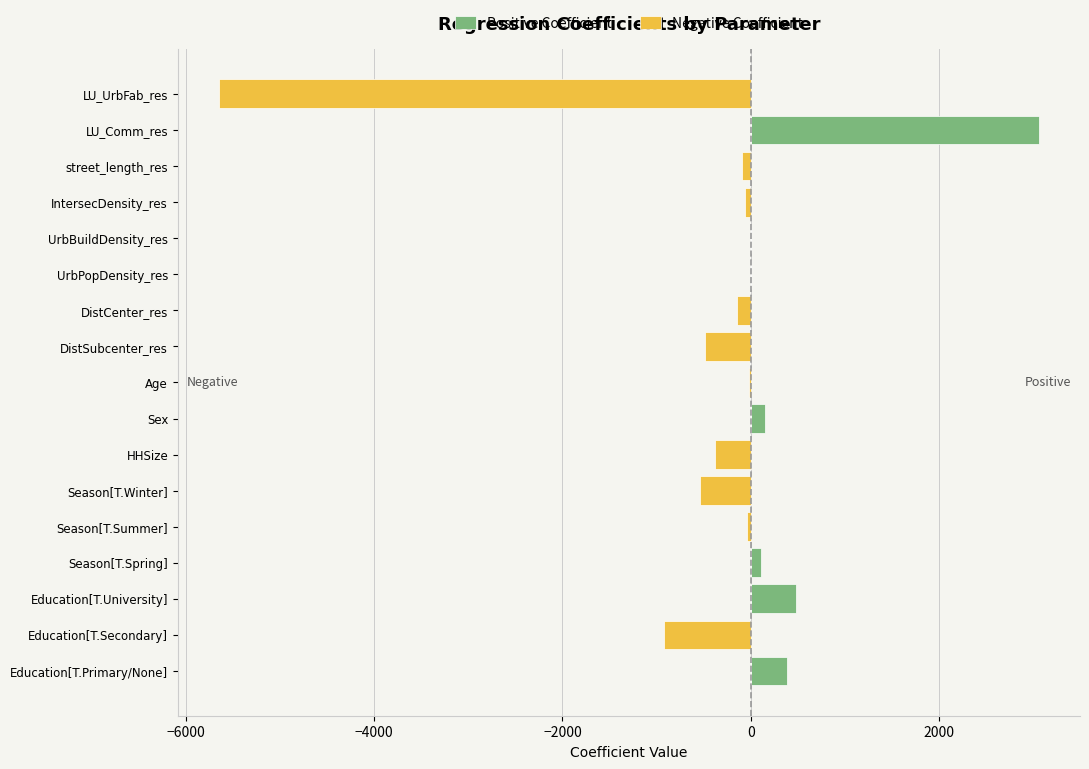

How many data points in Positive Coefficient are above 0?

6